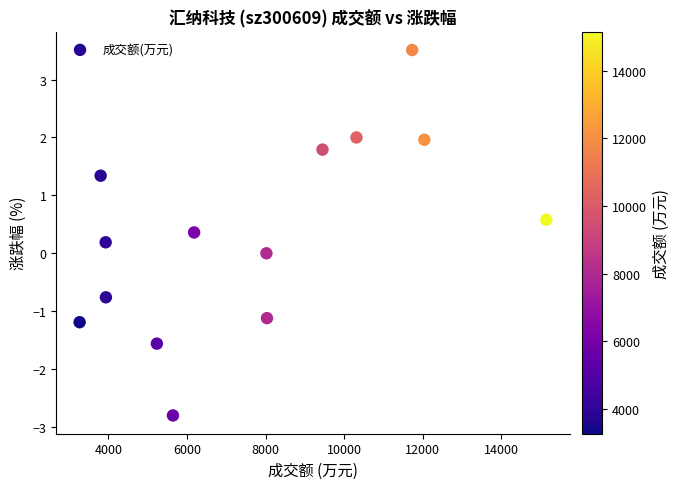

What is the range of Y values (max minus min)?

6.3